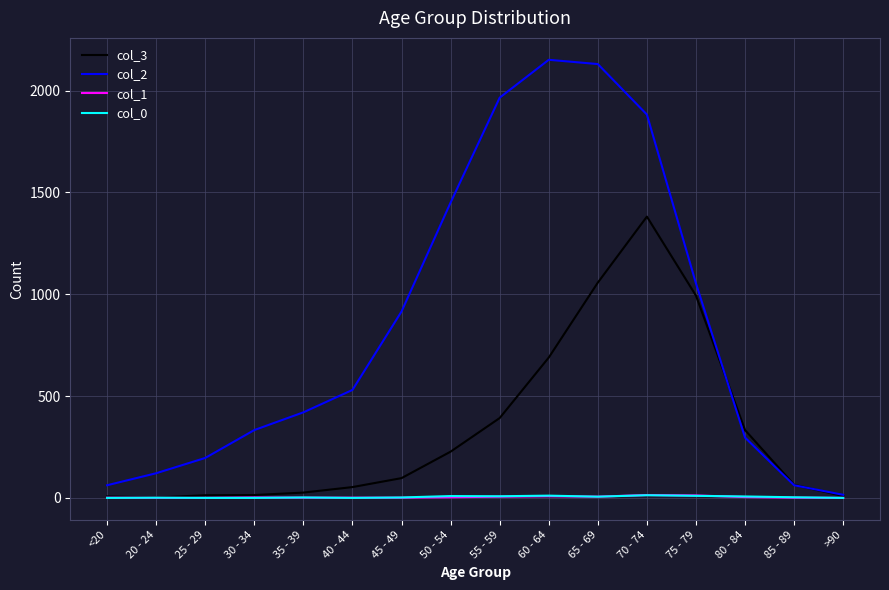

What is the greatest value displayed?

2151